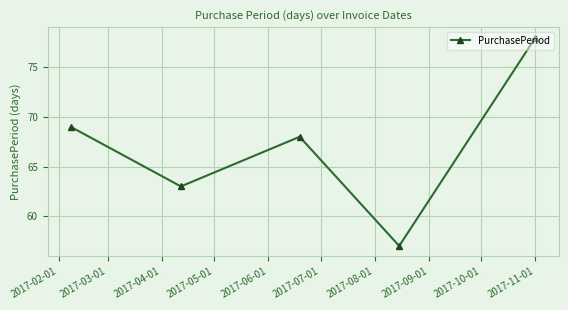

What is the greatest value displayed?

78